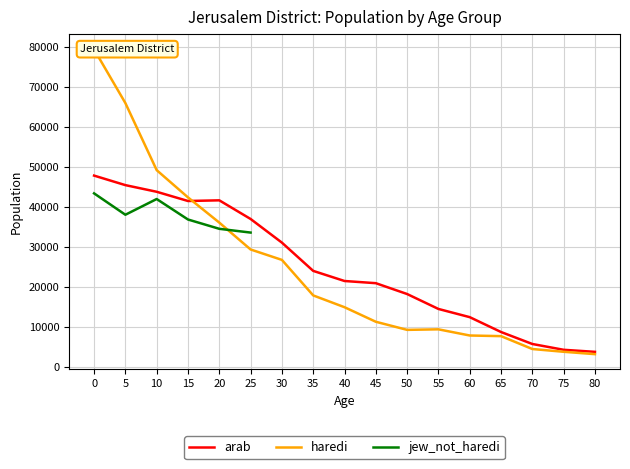

At 30, list the series in order from smallest to largest.

haredi, arab